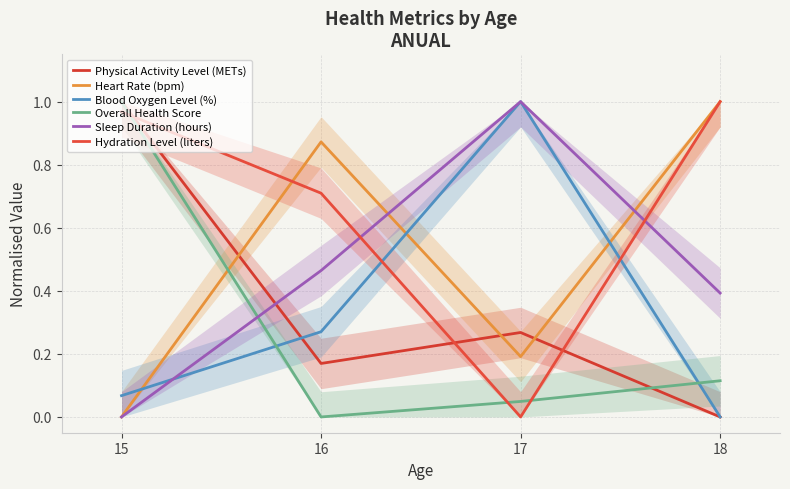

What is the highest value of the Physical Activity Level (METs) series?

1.0